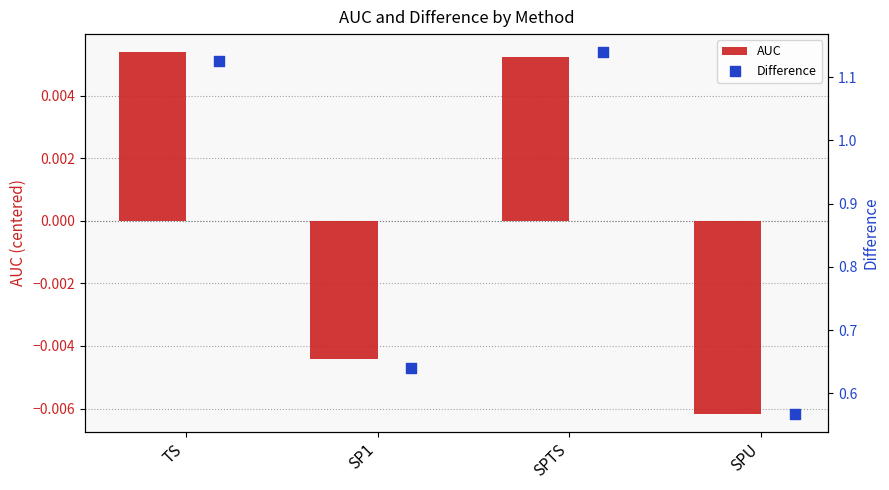

Where does the AUC series first go above 0?

TS